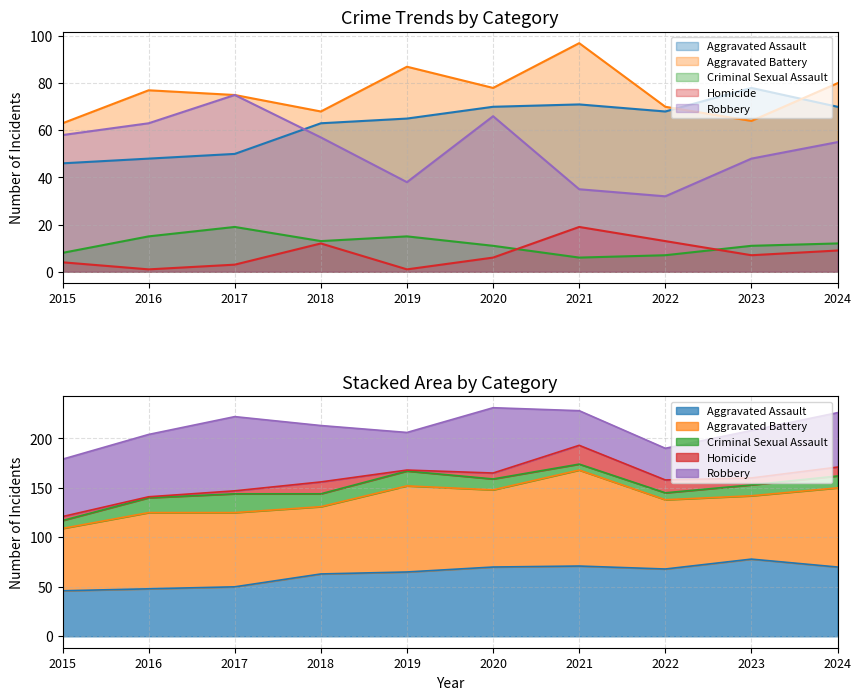

Where is the first local maximum for Homicide?

2018